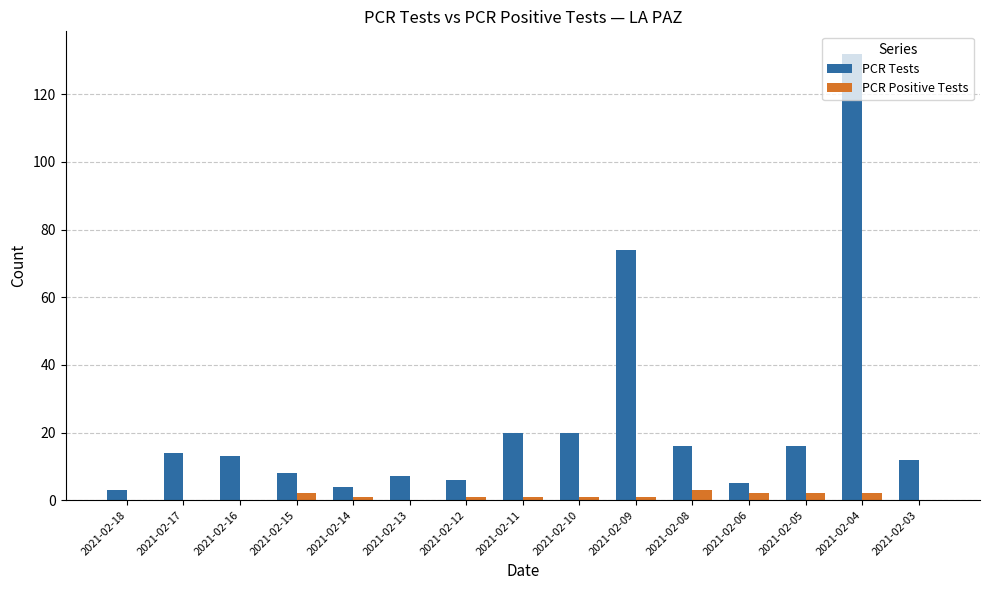

What are all the series names shown in the legend?

PCR Tests, PCR Positive Tests